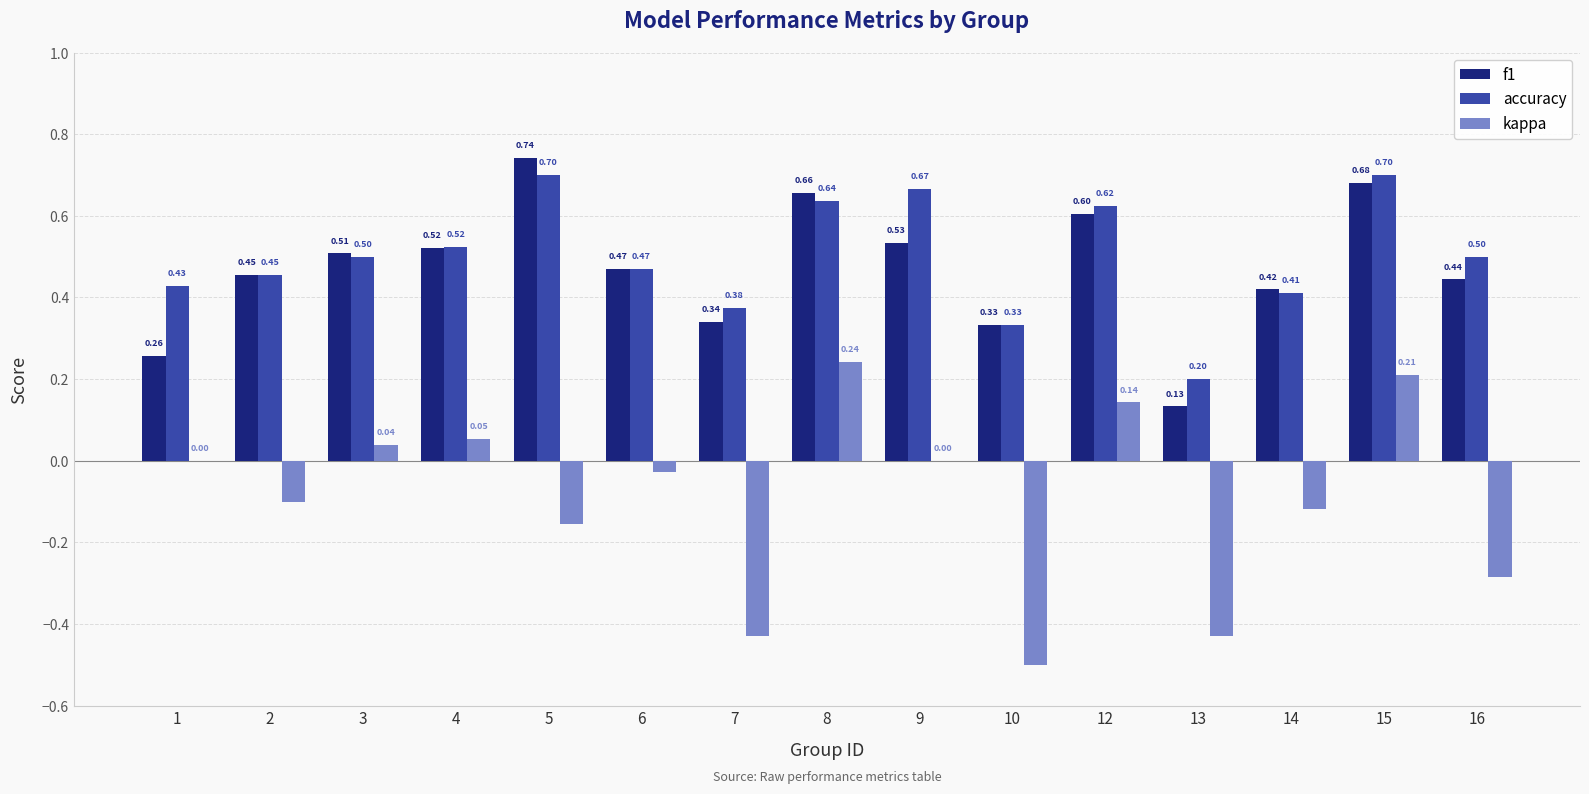

What is the difference between the kappa values at 1 and 5?

0.2